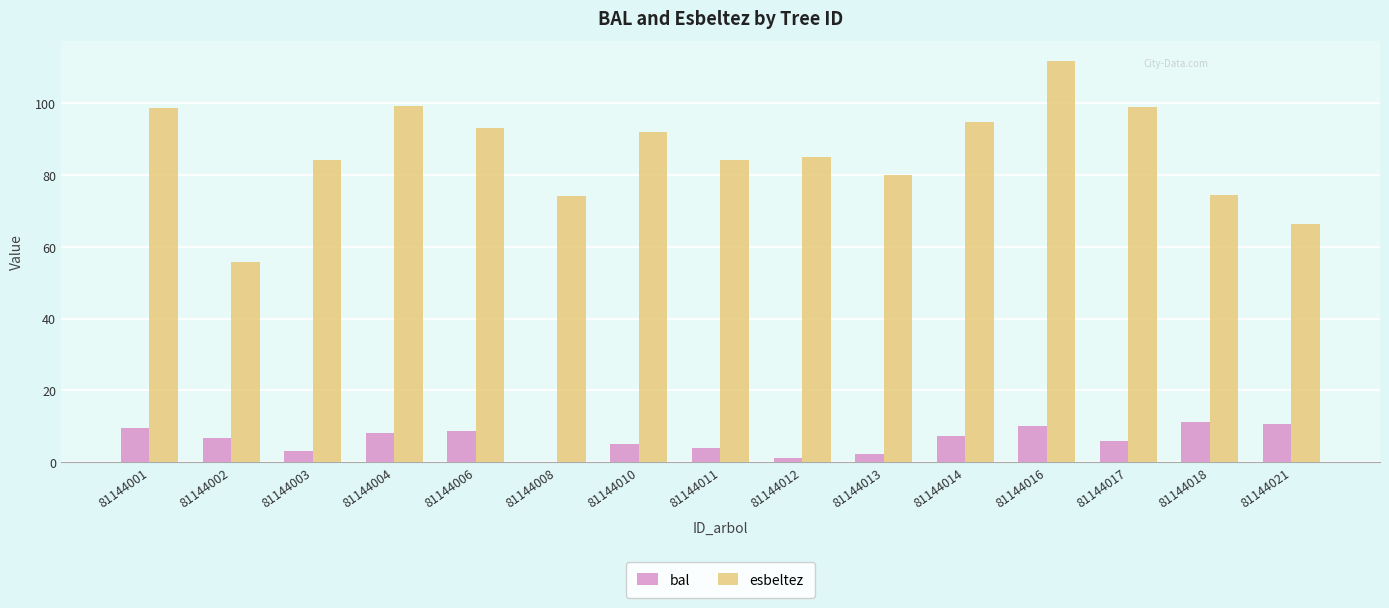

Read the bal value at 81144016.

10.0